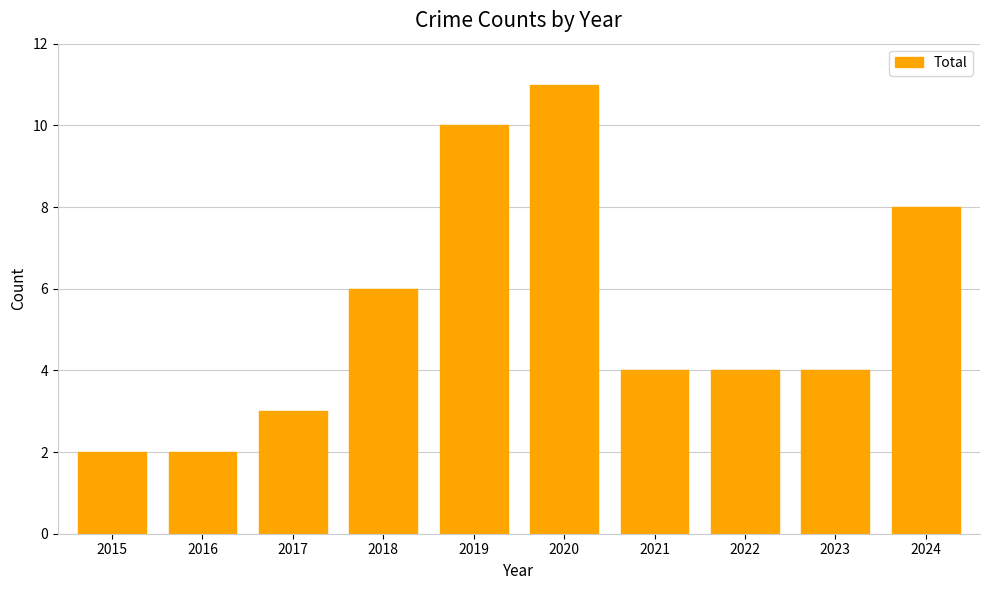

What is the value of the 1st bar from the left?

2